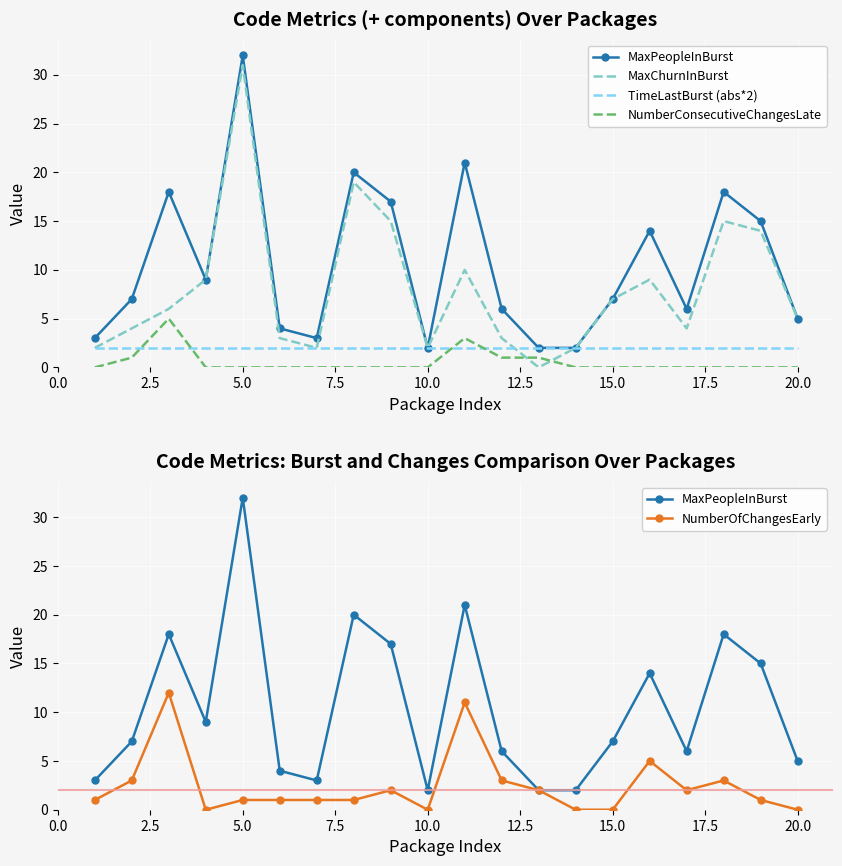

How many intersections are there between MaxChurnInBurst and NumberConsecutiveChangesLate?

2